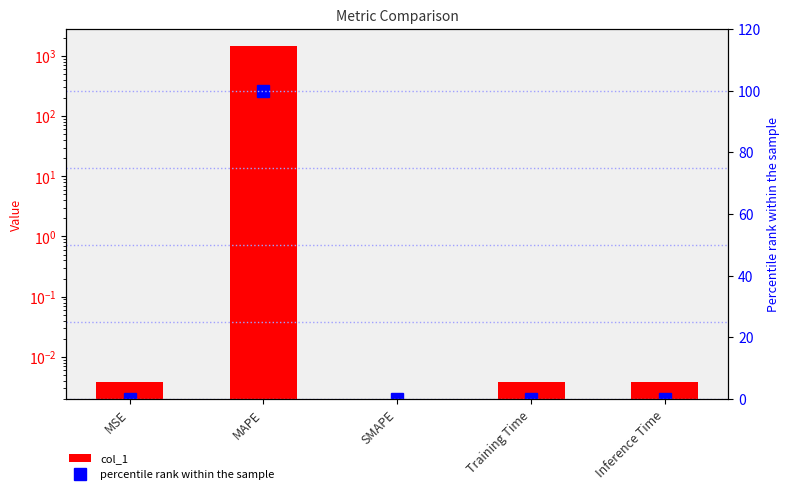

At which label does percentile rank within the sample reach its peak?

MAPE